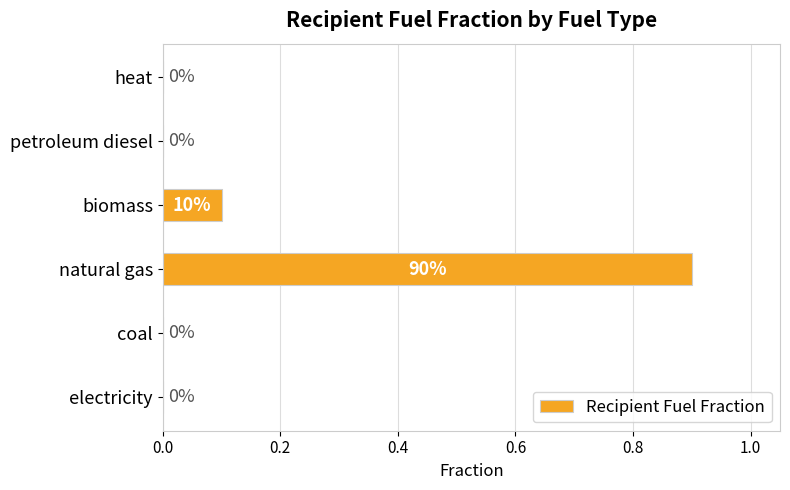

How many values are between 0 and 1?

6